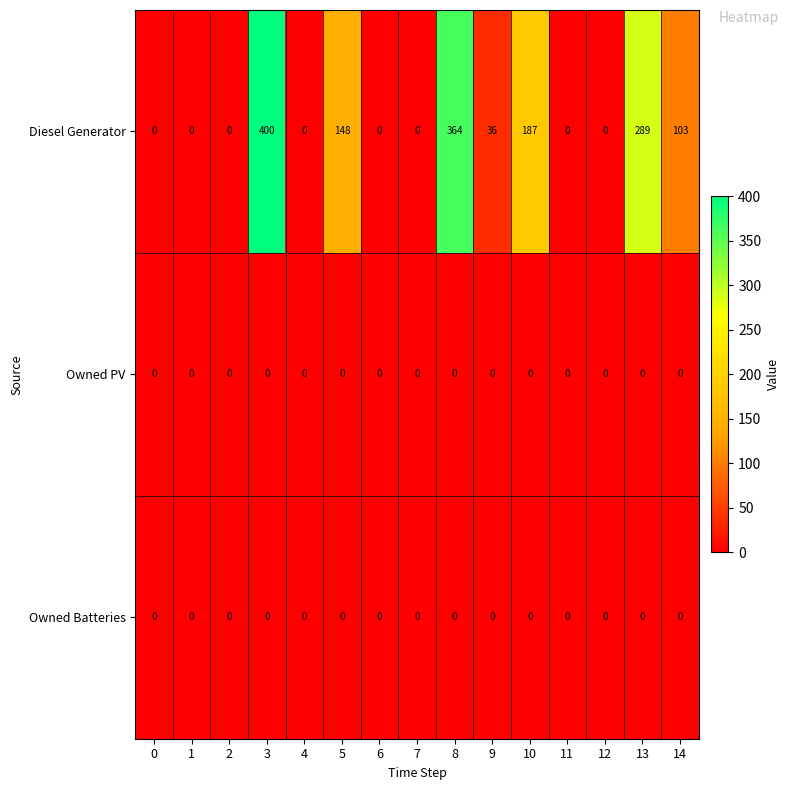

Which series has the largest total across all categories?

Diesel Generator